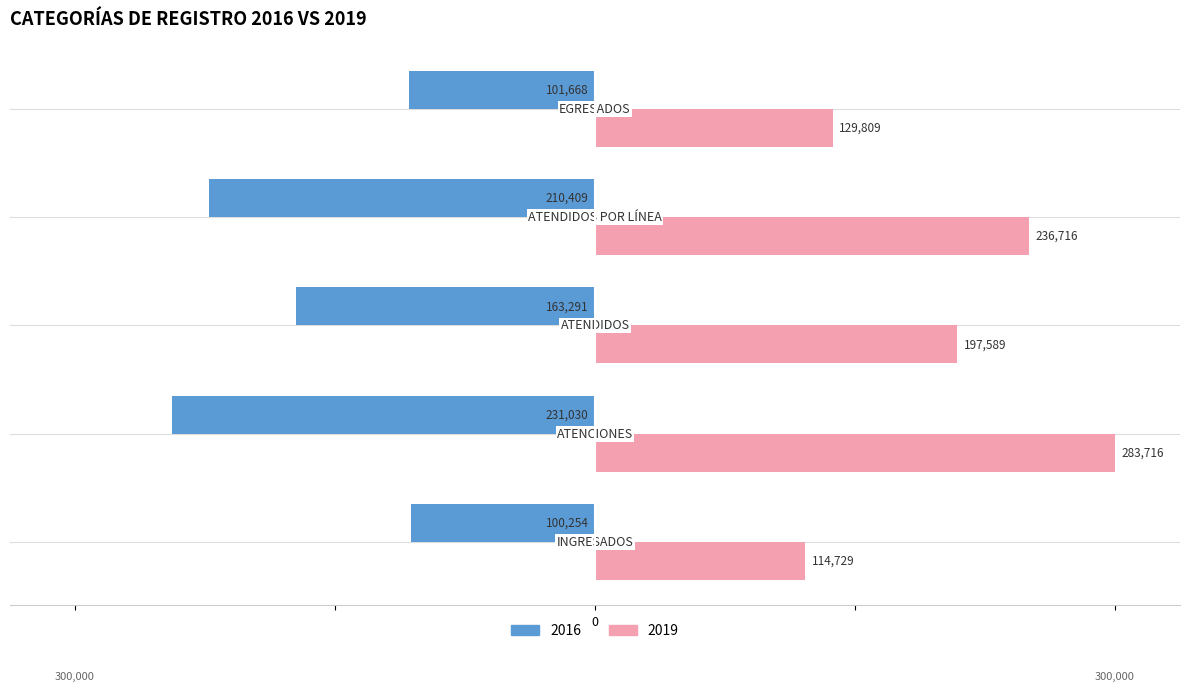

What are all the series names shown in the legend?

2016, 2019